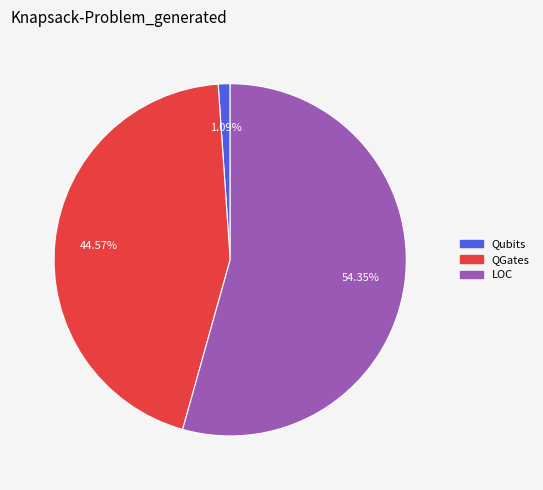

Does any single category account for the majority?

Yes